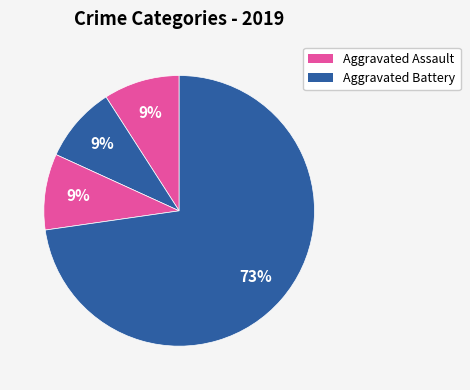

Count the number of slices in the pie.

4